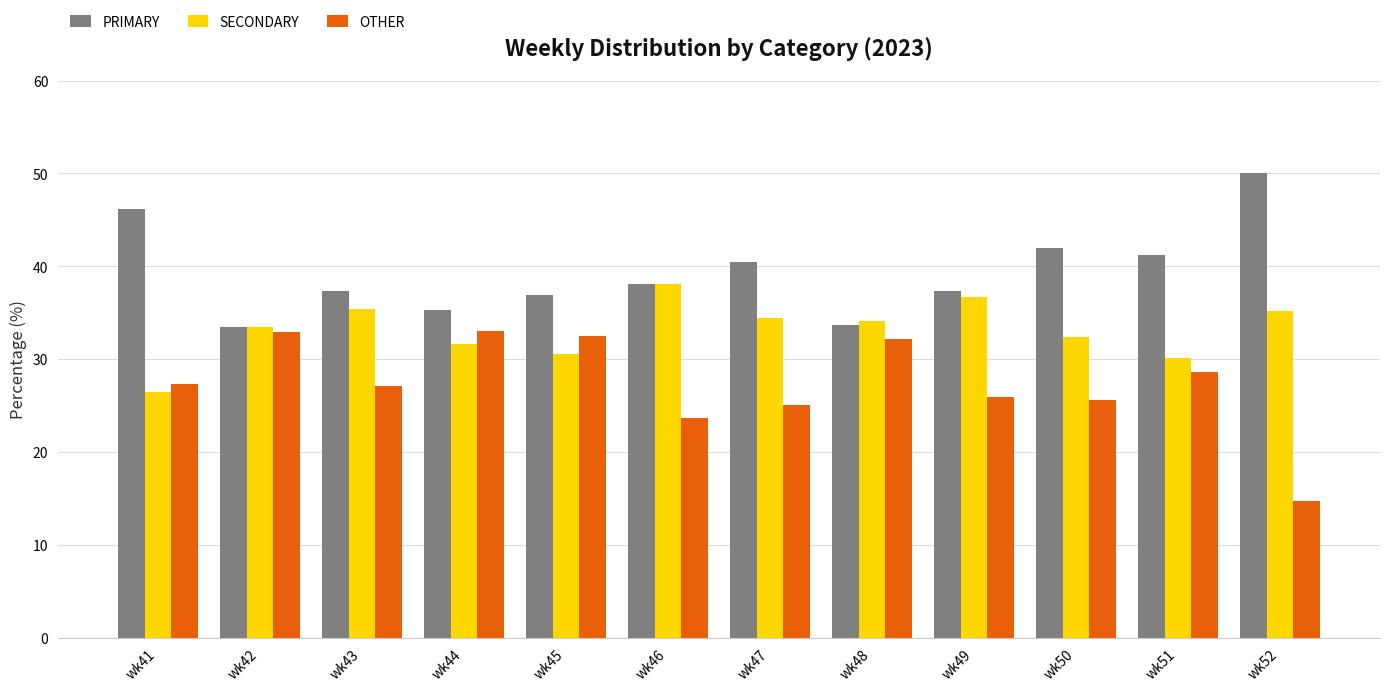

What is the lowest value of the PRIMARY series?

33.5